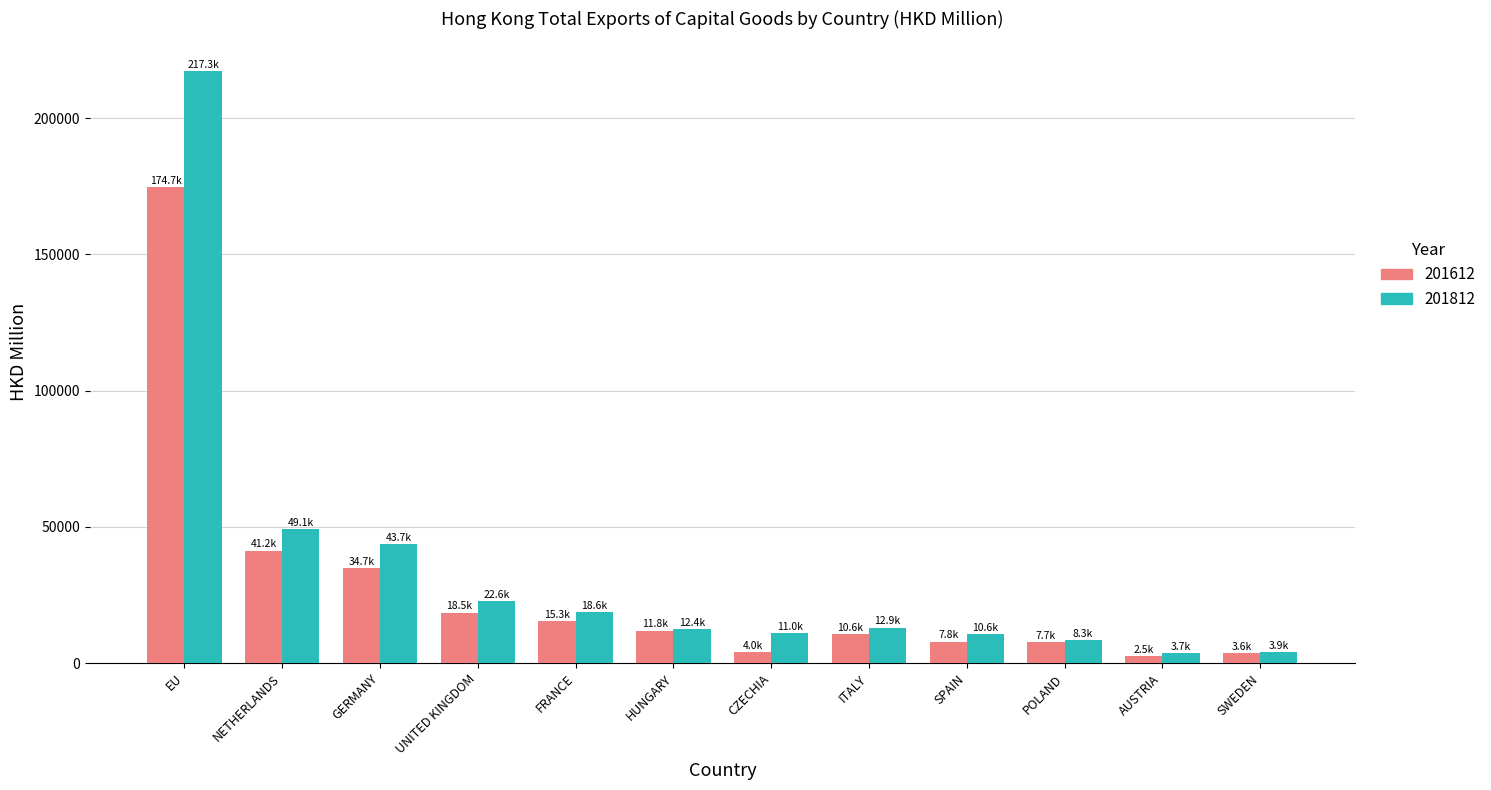

At which category is the sum across all series the highest?

EU